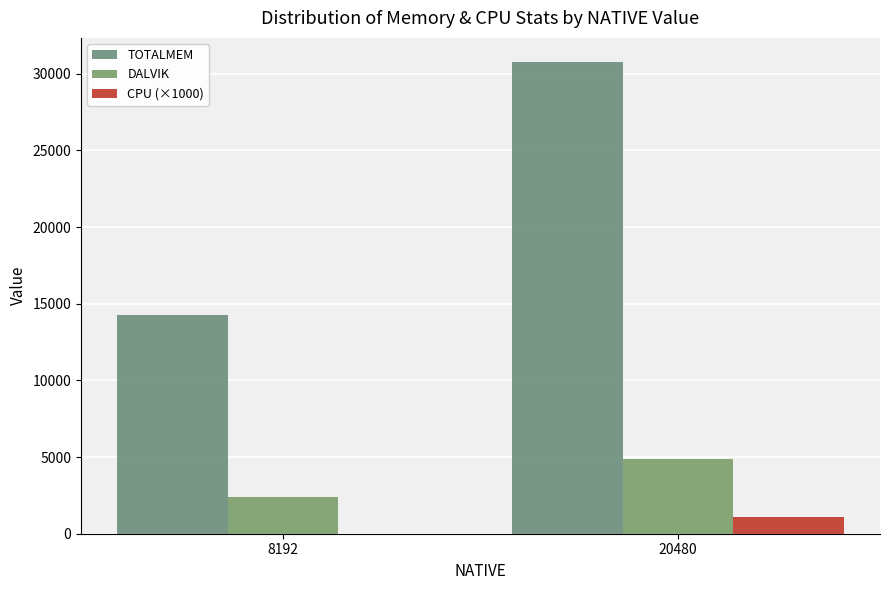

Does the chart contain stacked bars?

No